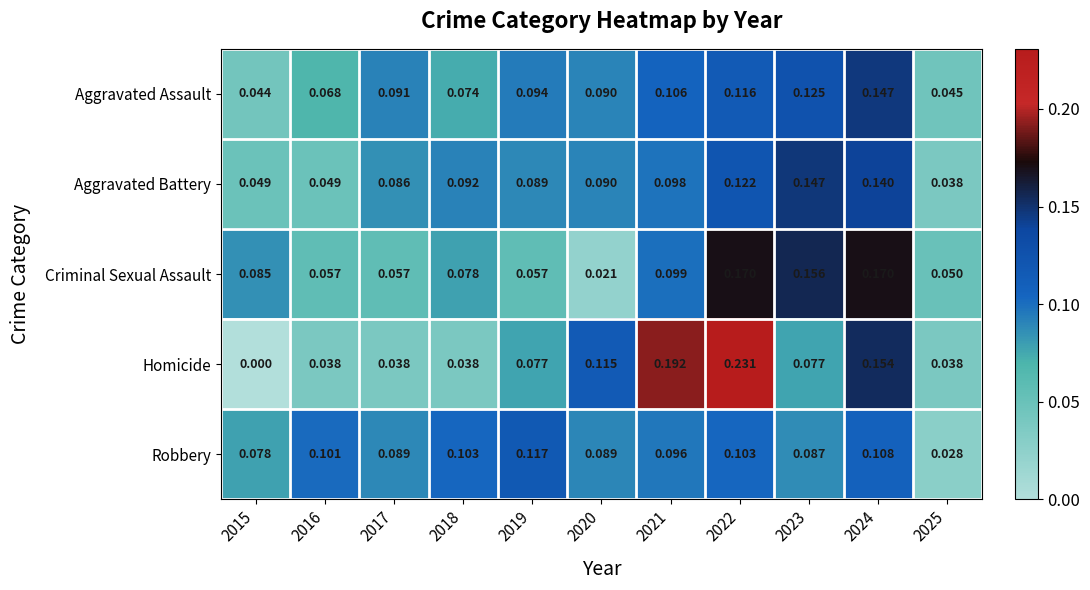

At 2016, list the series in order from largest to smallest.

Robbery, Aggravated Assault, Criminal Sexual Assault, Aggravated Battery, Homicide